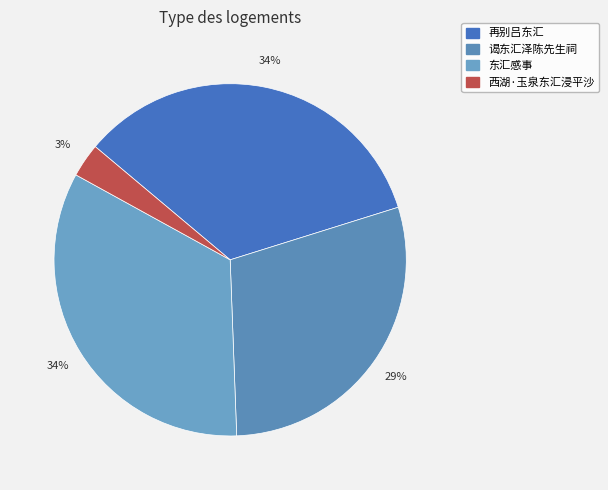

Is it true that 东汇感事 is 34% of the pie?

True